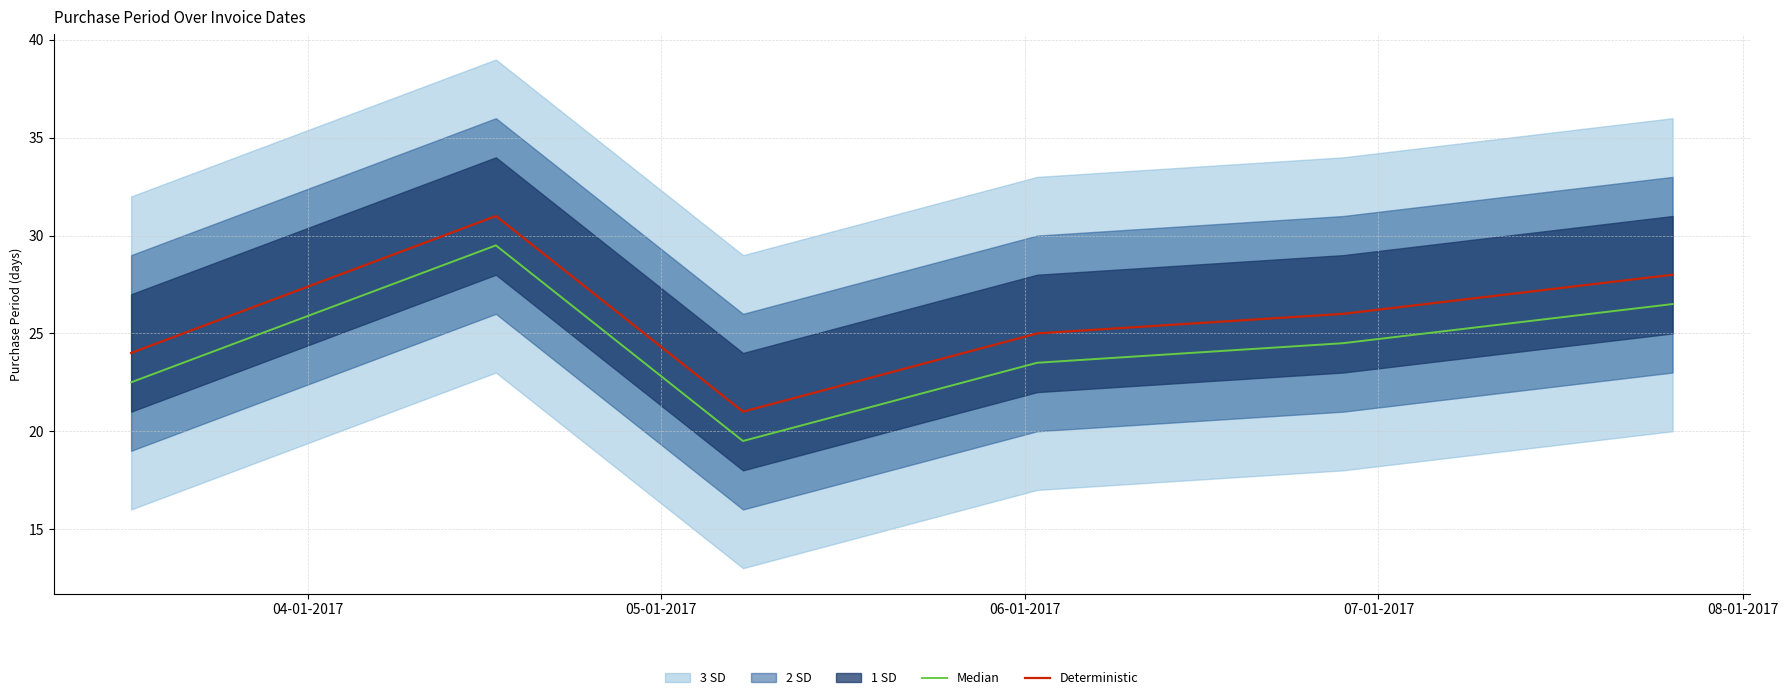

Does the chart display data point markers on the line(s)?

No